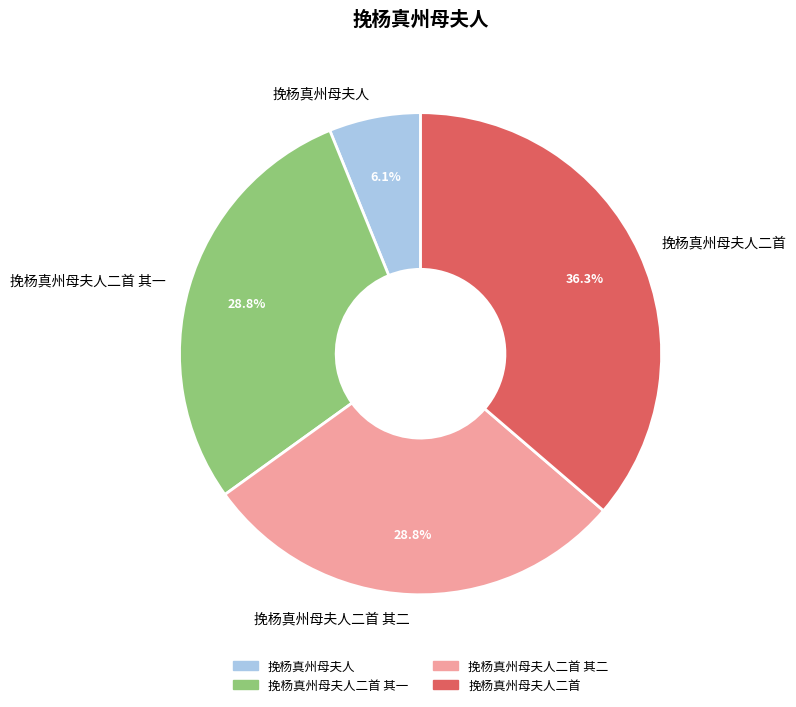

Which category has the biggest portion of the pie?

挽杨真州母夫人二首